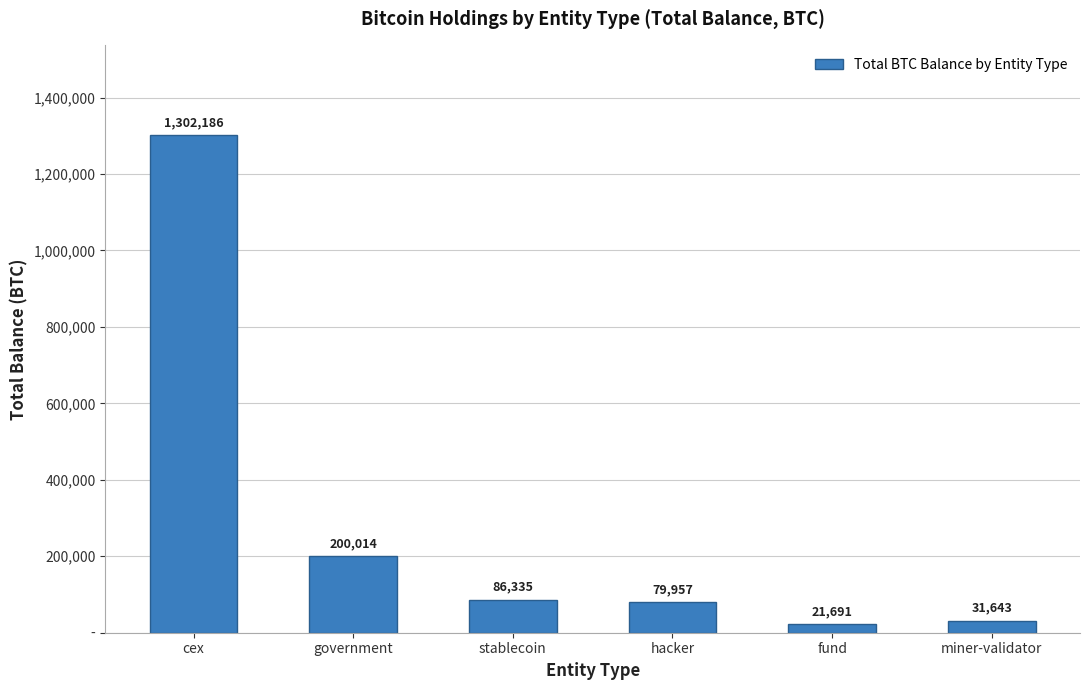

What is the difference between the values at cex and stablecoin?

1215850.6